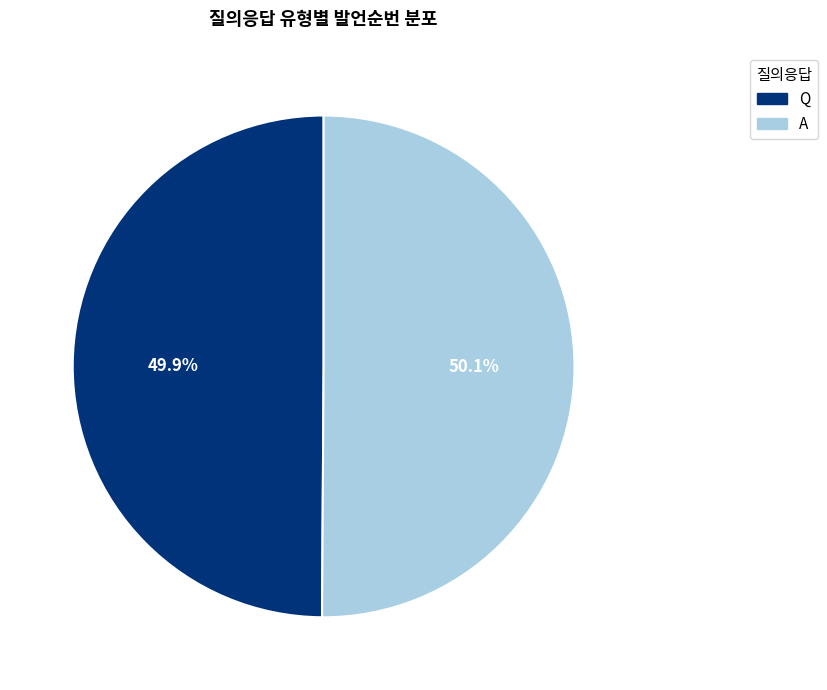

What percentage is the A slice, to the nearest percent?

50%